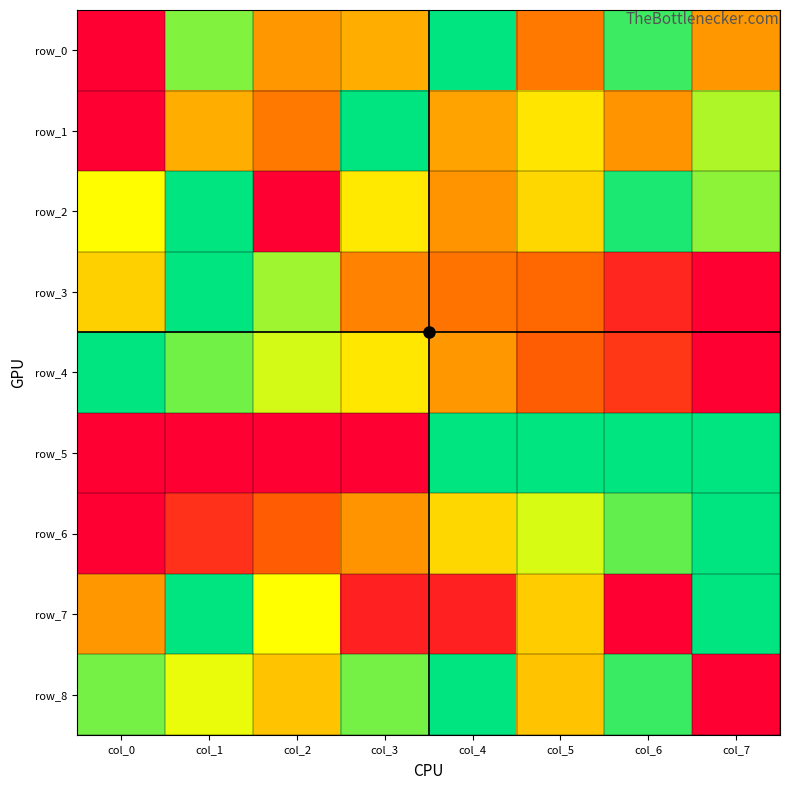

What value does the row_3 series have at col_5?

0.3